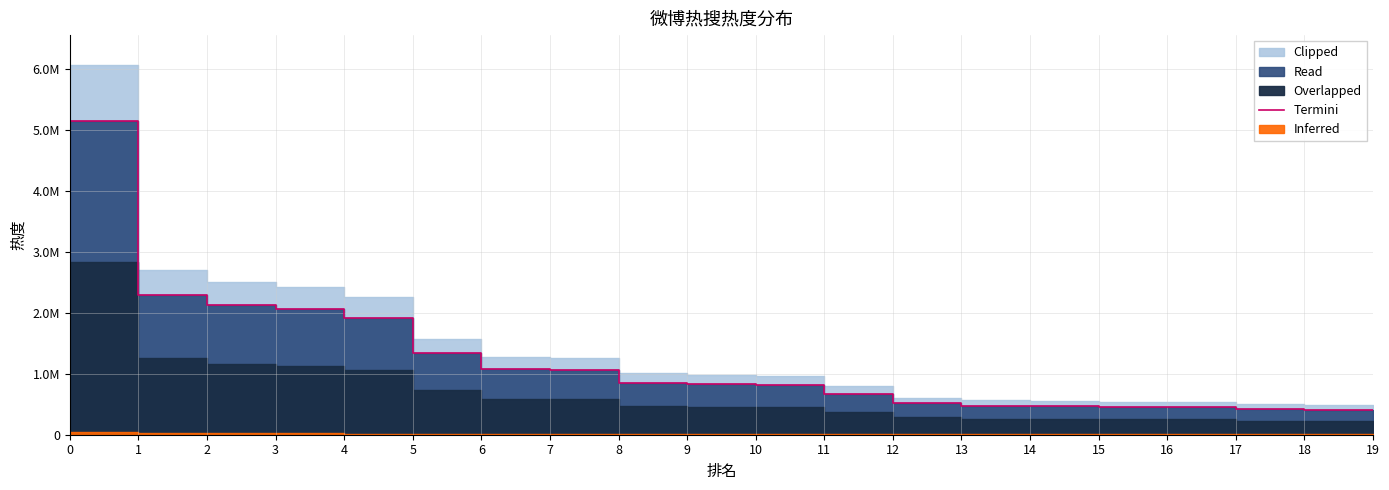

Reading left to right, extract all data points from this chart.

5147458	2287955	2123137	2058358	1920019	1335616	1075707	1063926	853606	828501	823507	676318	514228	477554	469580	460926	460429	421152	412809	408078